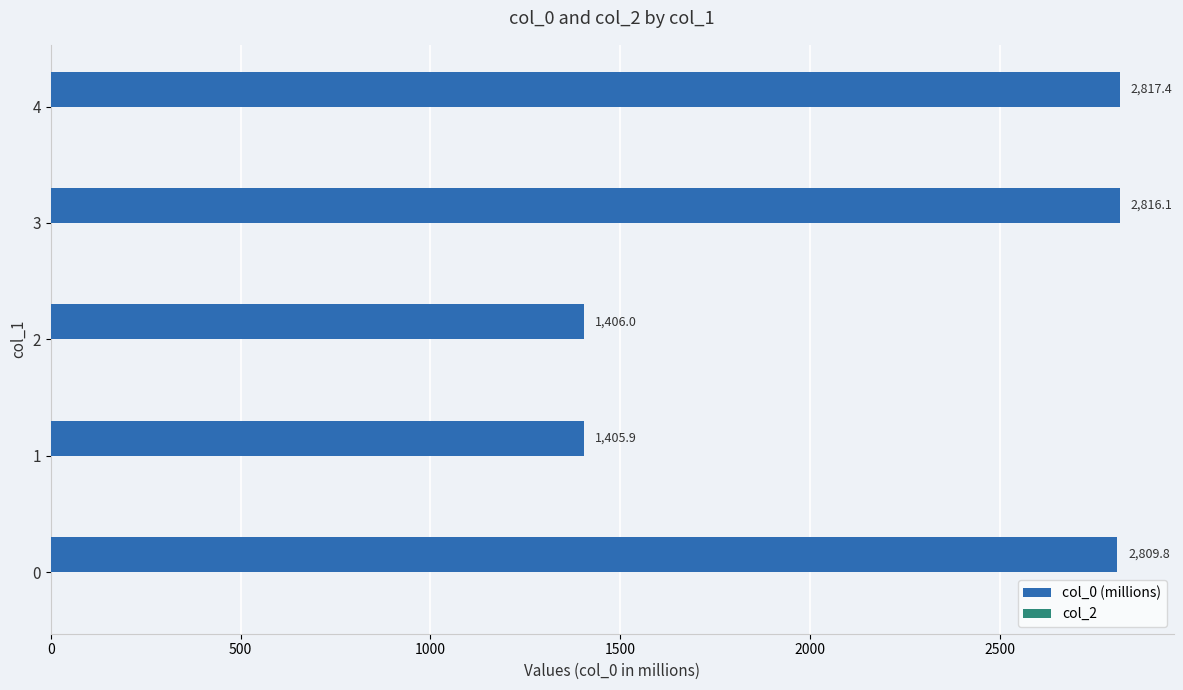

Reading bottom to top, what are all the values shown in this chart?

0=2809.8	1=1405.9	2=1406.0	3=2816.1	4=2817.4